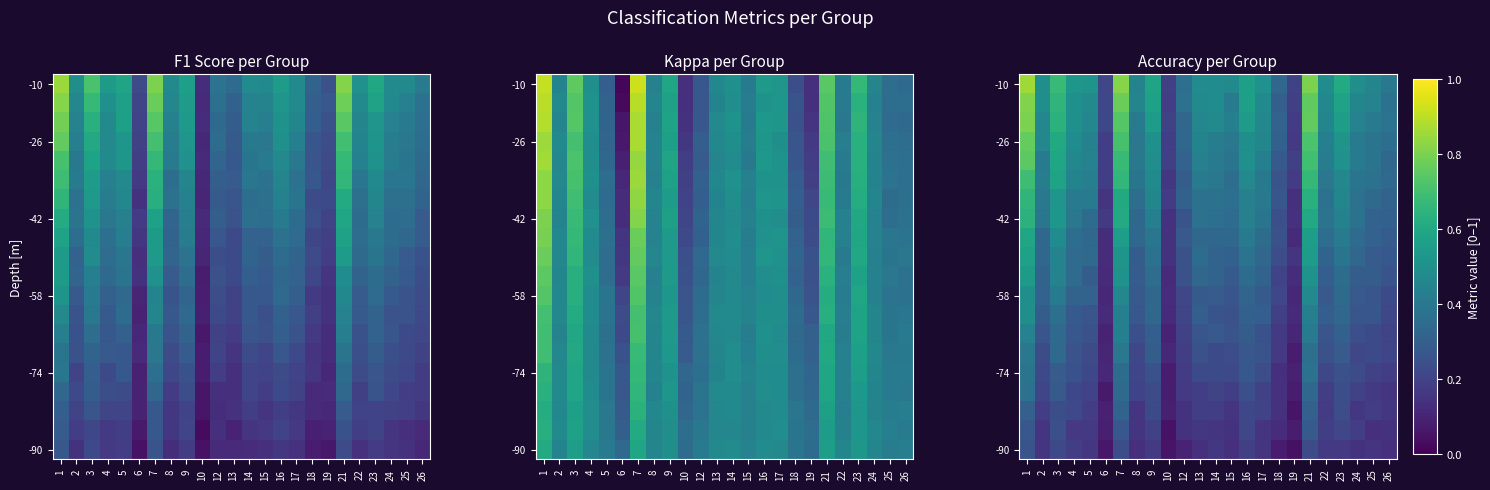

What is the spread (max minus min) of values at 17?

0.4